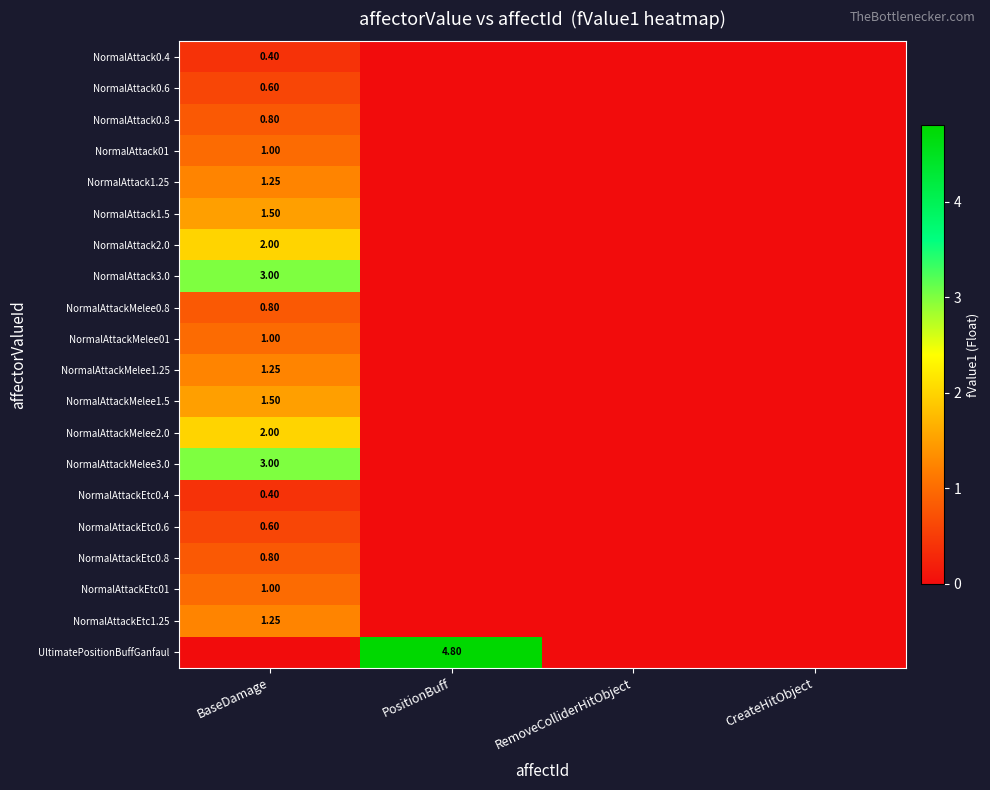

At how many categories does at least one series exceed 4?

1